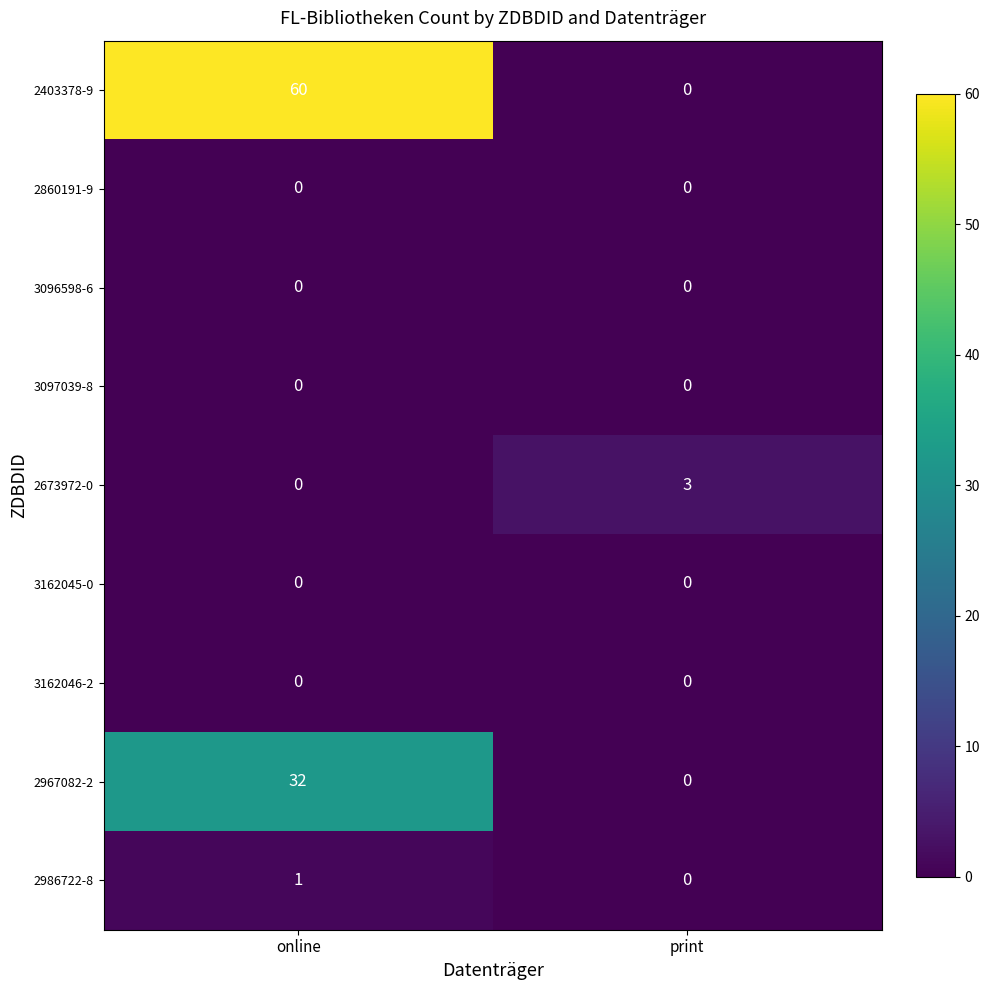

Reading left to right, list all the values displayed in this chart.

2403378-9: online=60	print=0
2860191-9: online=0	print=0
3096598-6: online=0	print=0
3097039-8: online=0	print=0
2673972-0: online=0	print=3
3162045-0: online=0	print=0
3162046-2: online=0	print=0
2967082-2: online=32	print=0
2986722-8: online=1	print=0